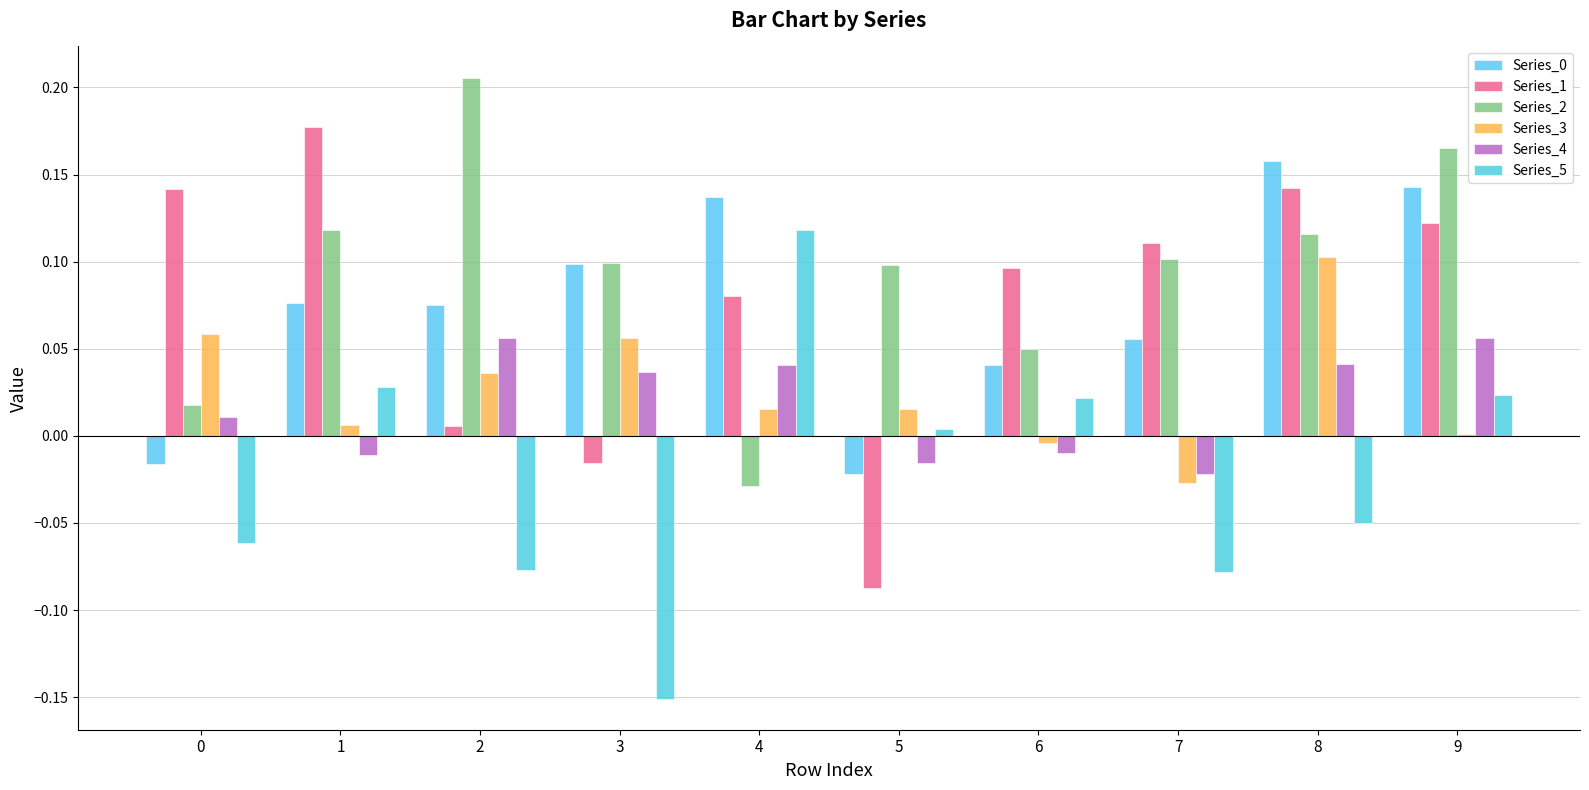

At which category does the chart reach its peak across all series?

2